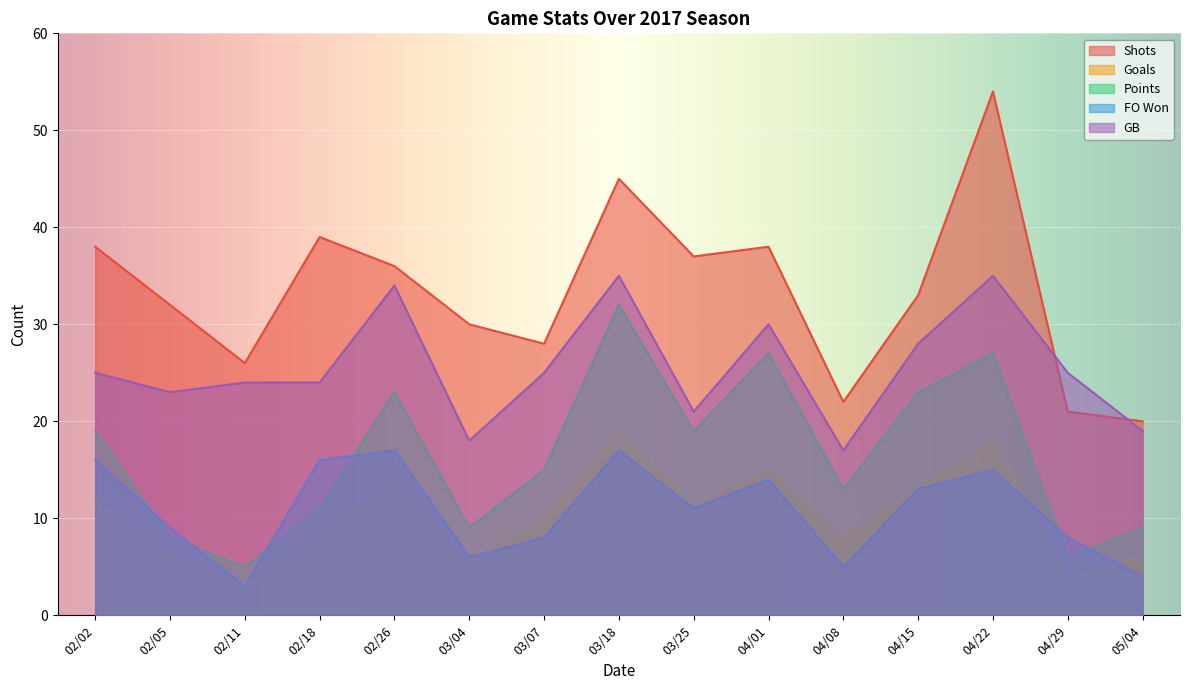

What are all the series names shown in the legend?

Shots, Goals, Points, FO Won, GB